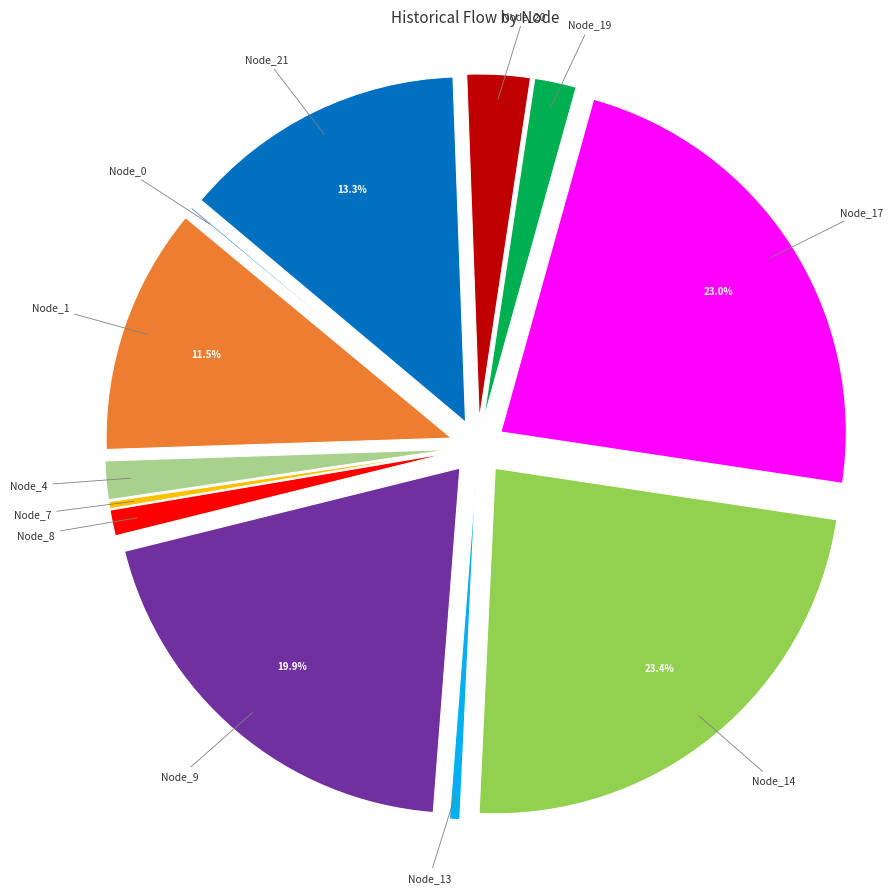

Is Node_14 the majority of the pie?

No